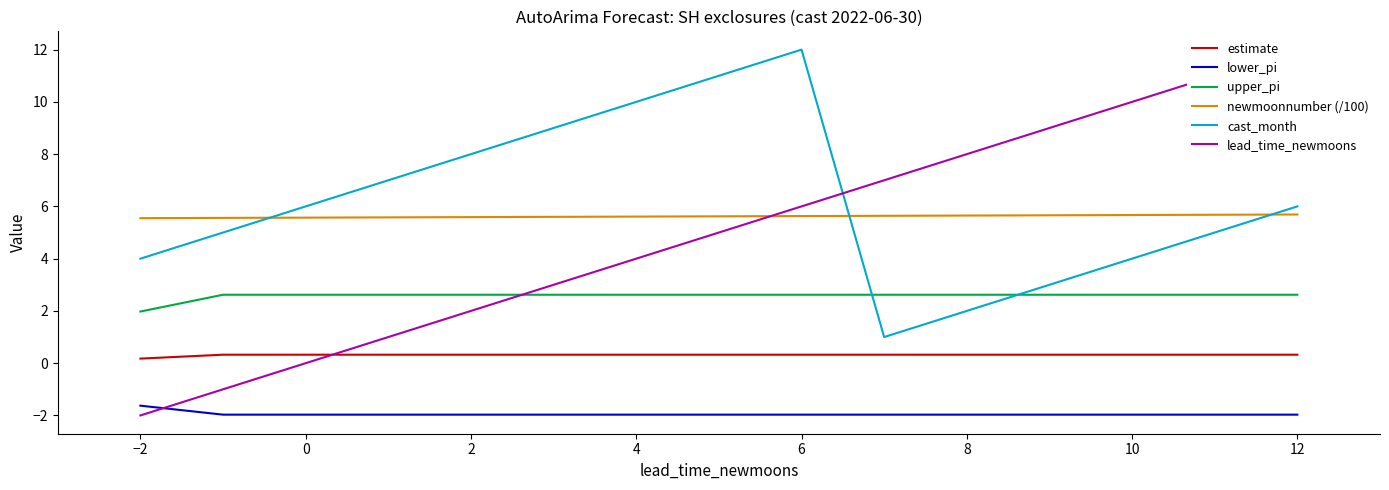

True or false: upper_pi and newmoonnumber (/100) cross at least once.

False